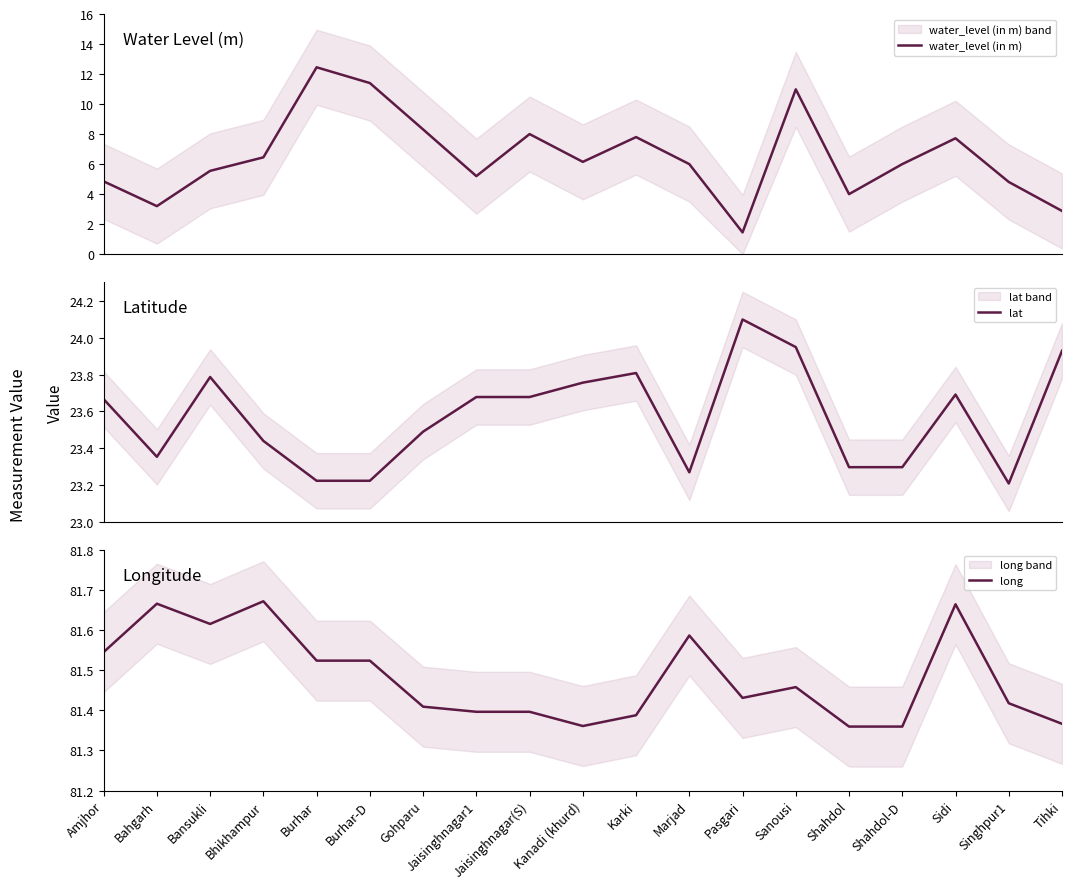

Does the chart display data point markers on the line(s)?

No